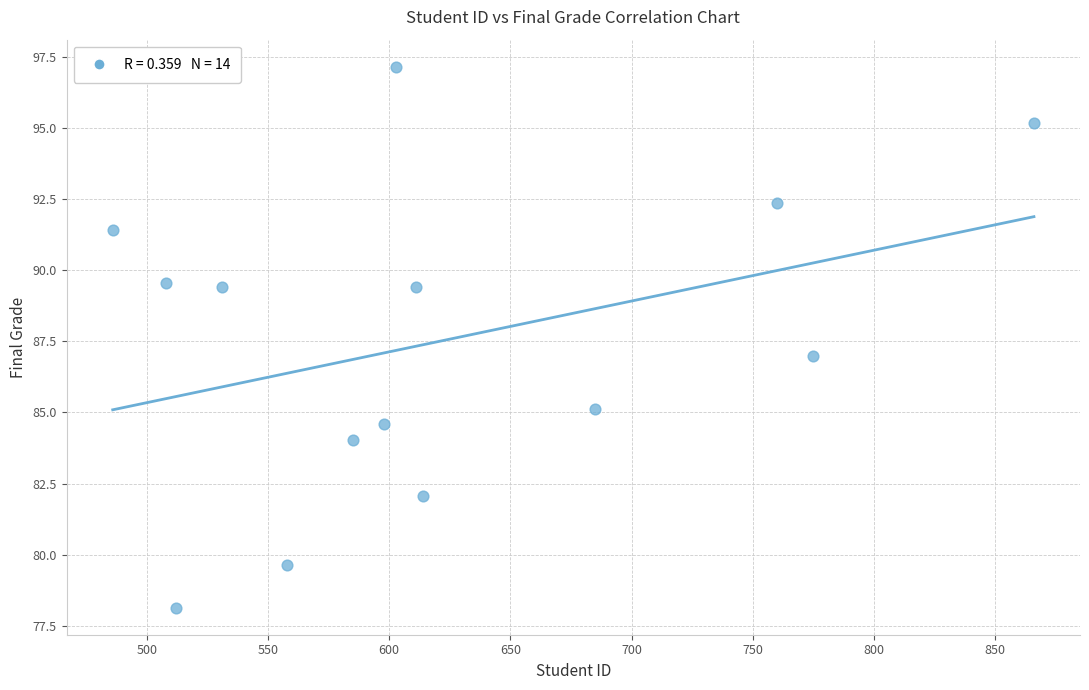

What is the range of X values (max minus min)?

380.0